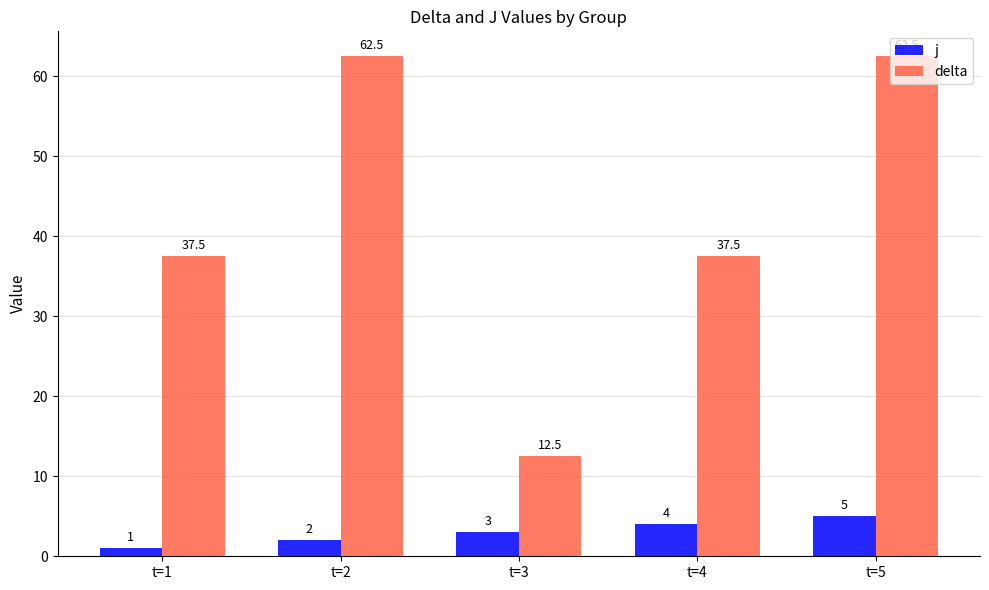

Reading right to left, transcribe all the data shown in this chart.

j: 5.0	4.0	3.0	2.0	1.0
delta: 62.5	37.5	12.5	62.5	37.5